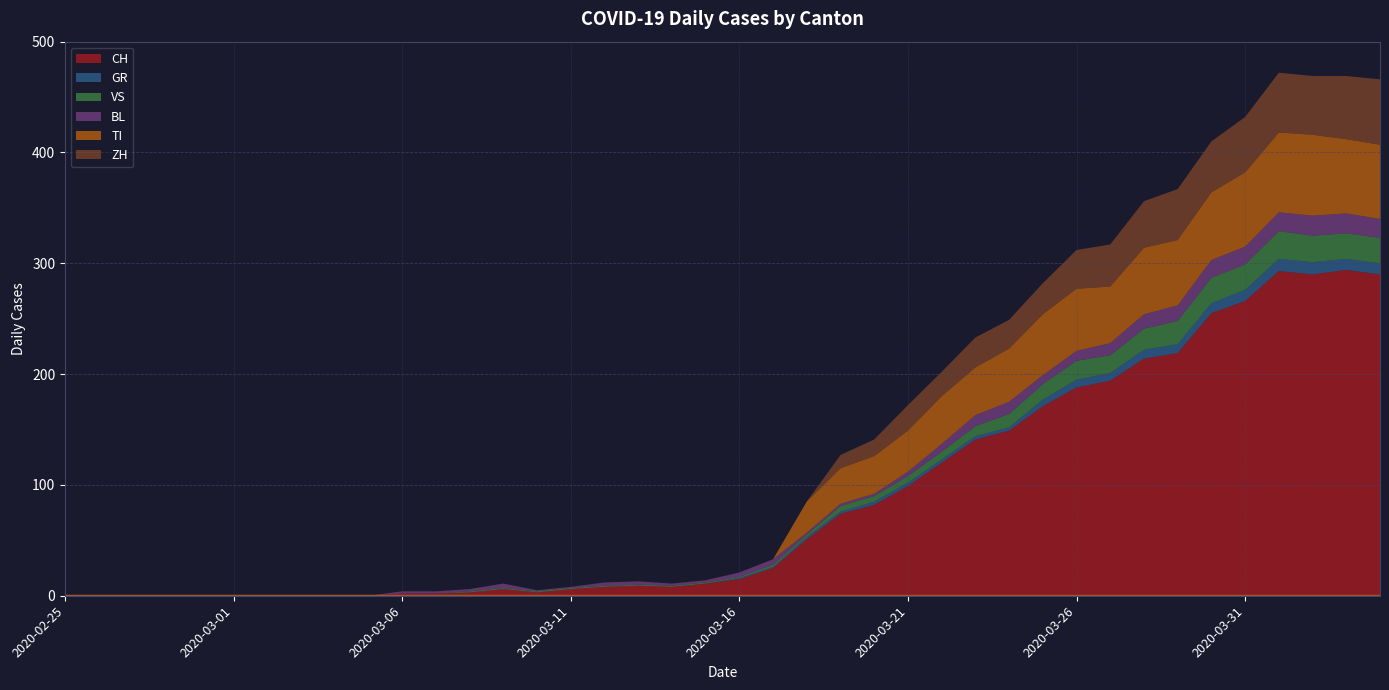

What is the highest value of the TI series?

73